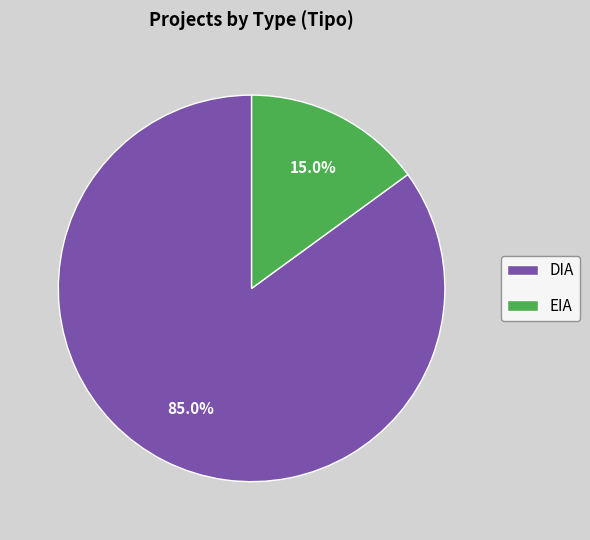

What is the total percentage of DIA and EIA?

100.0%